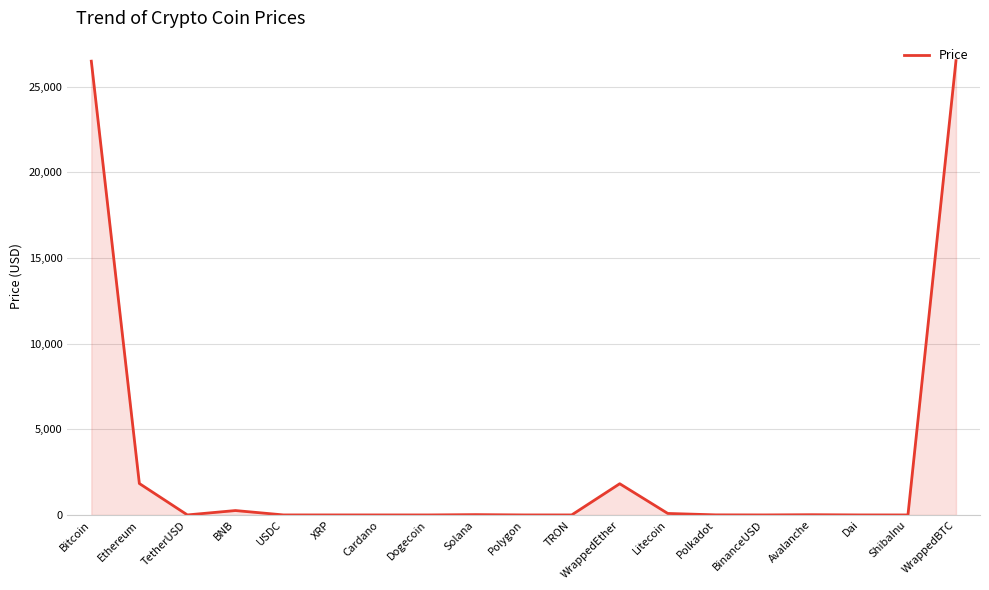

What is the difference between the second highest and second lowest values?

26498.6